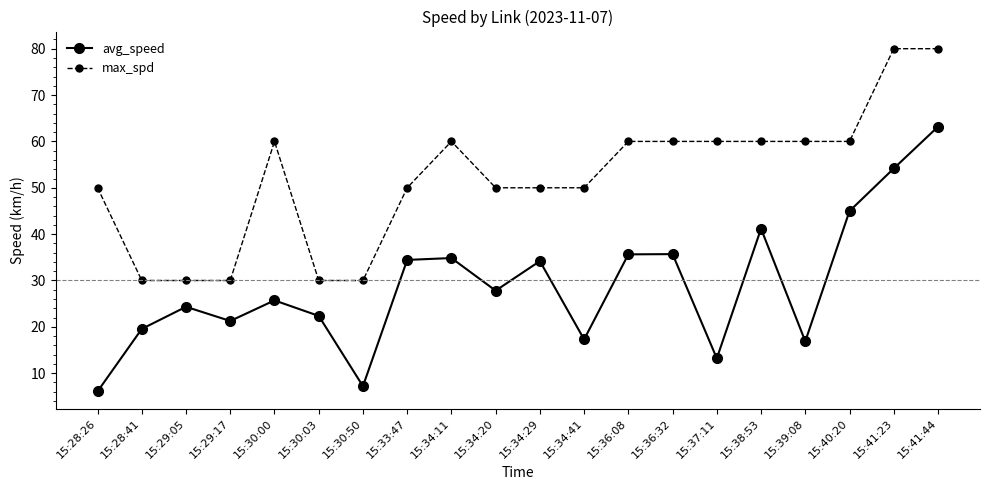

What value does the max_spd series have at 15:39:08?

60.0